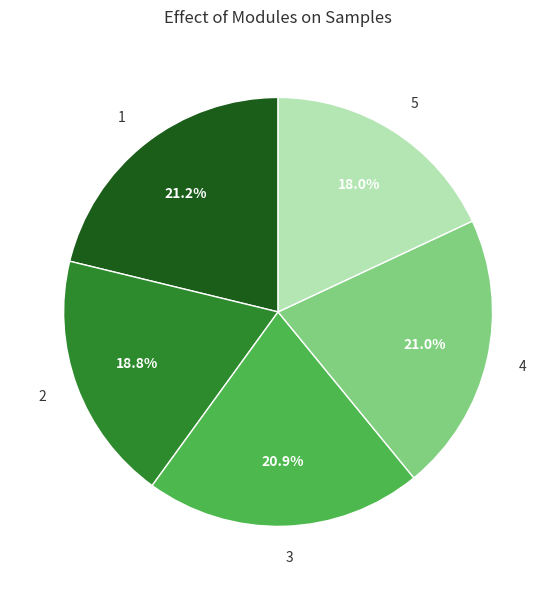

What is the smallest slice in the pie chart?

5